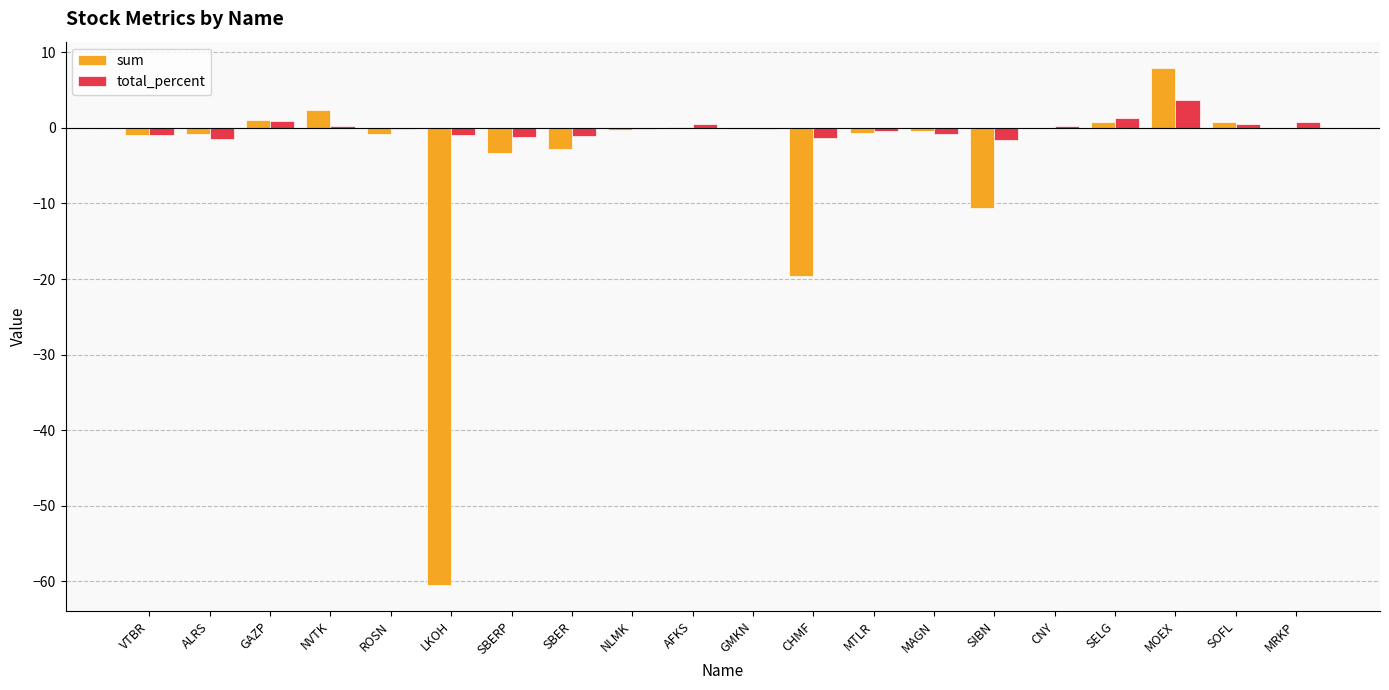

Where is sum nearest to the value -26?

CHMF